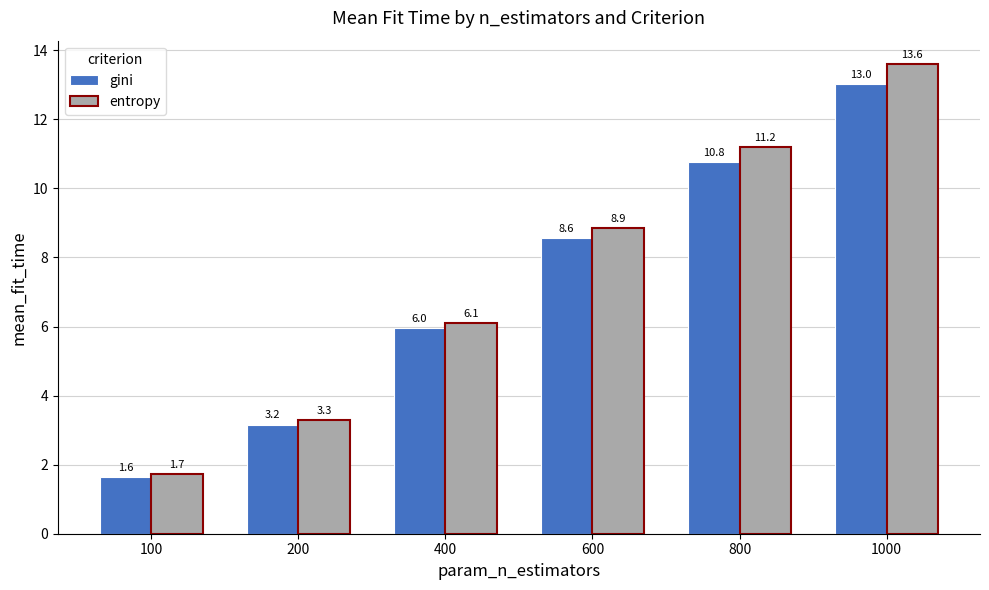

Between 400 and 600, which series saw the biggest shift?

entropy